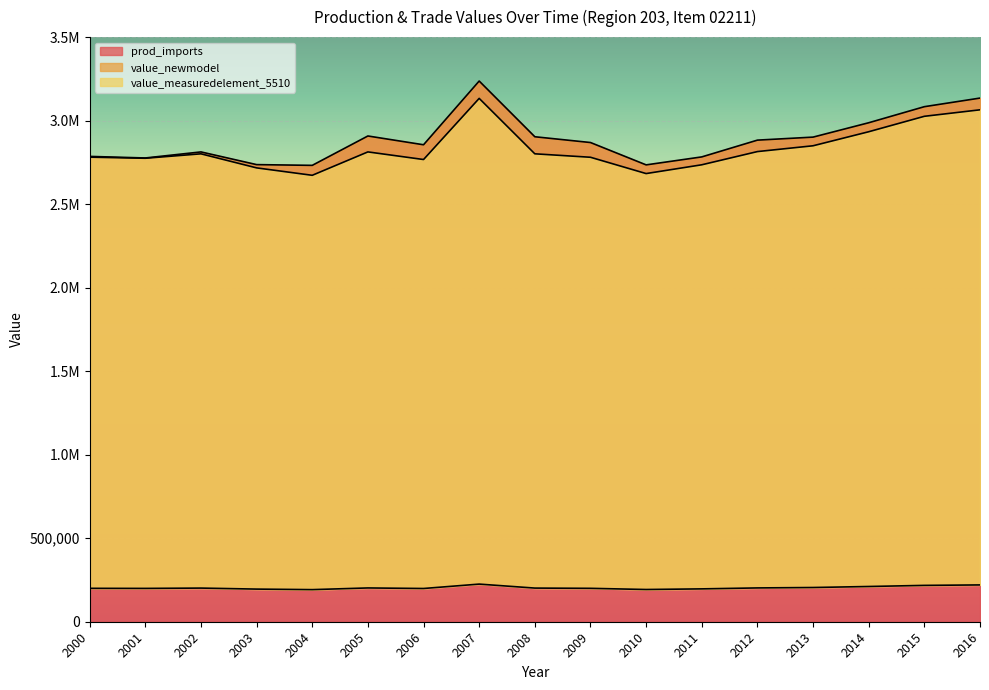

True or false: prod_imports and value_measuredelement_5510 intersect in this chart.

False